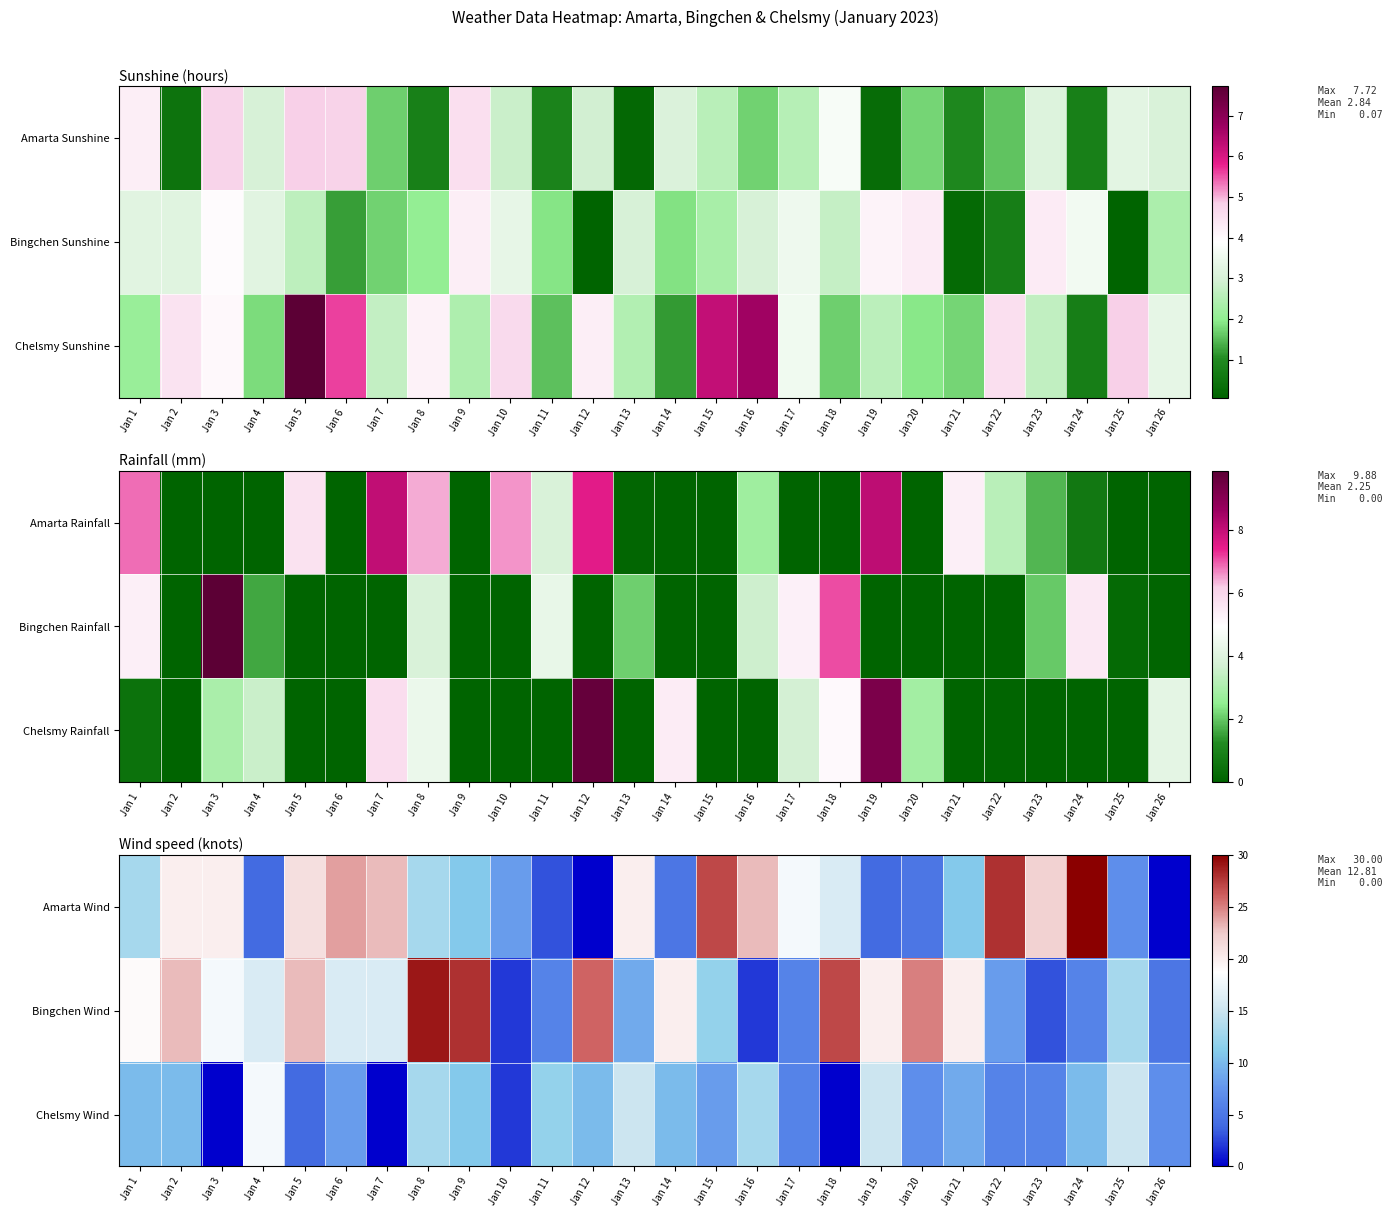

Between Jan 24 and Jan 14, which is larger?

Jan 24